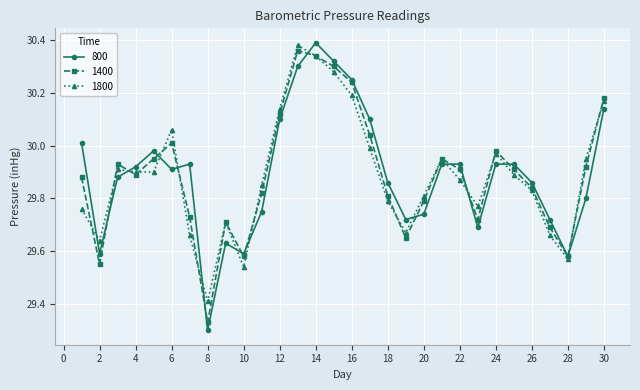

Which series has the widest spread of values?

800